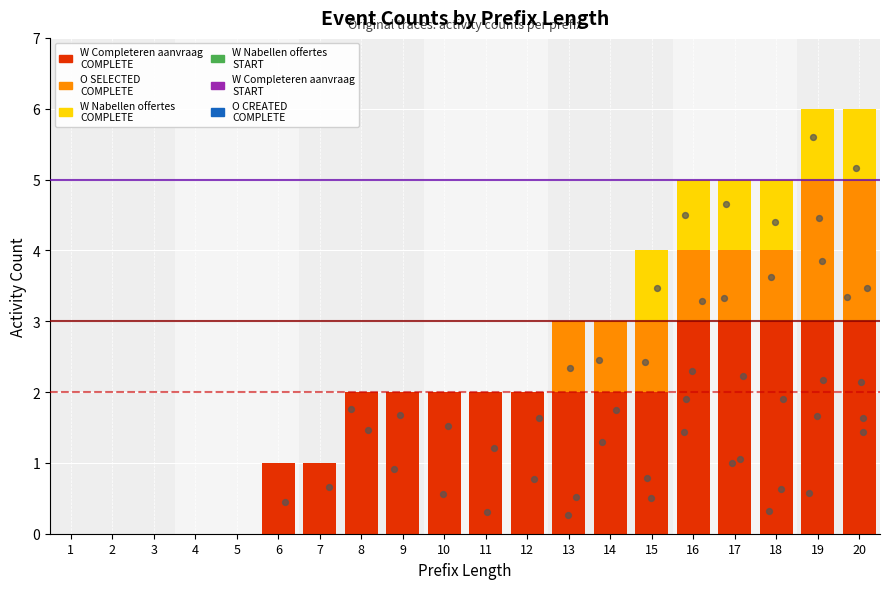

At how many categories does at least one series exceed 0?

15